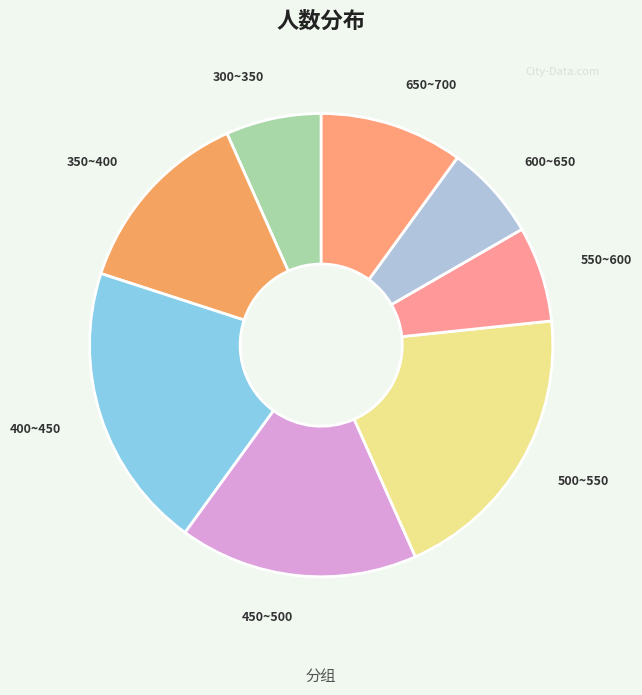

Does any single category account for the majority?

No